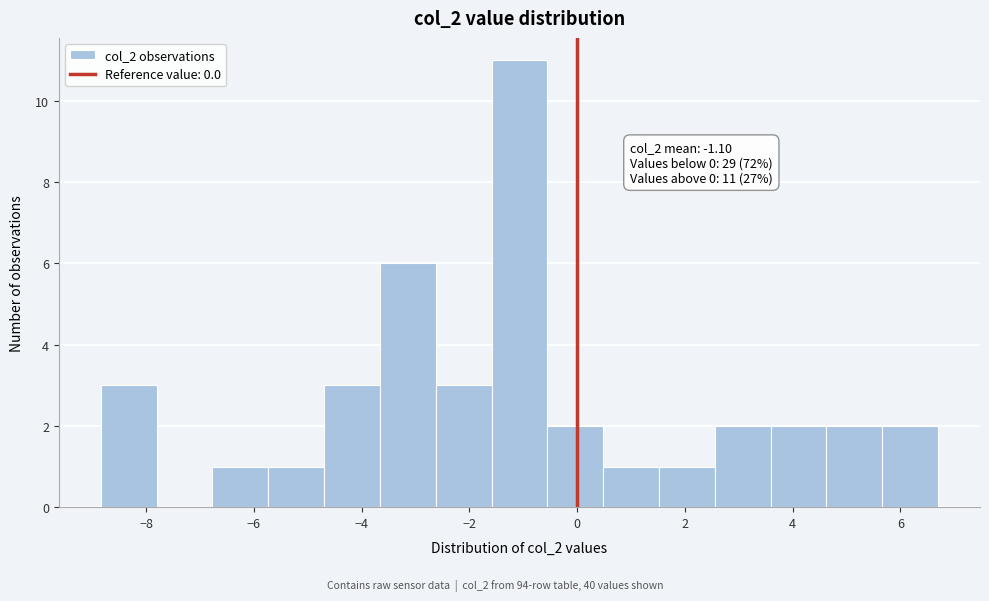

Over which range of the x-axis is the bar tallest?

-1.6 to -0.6